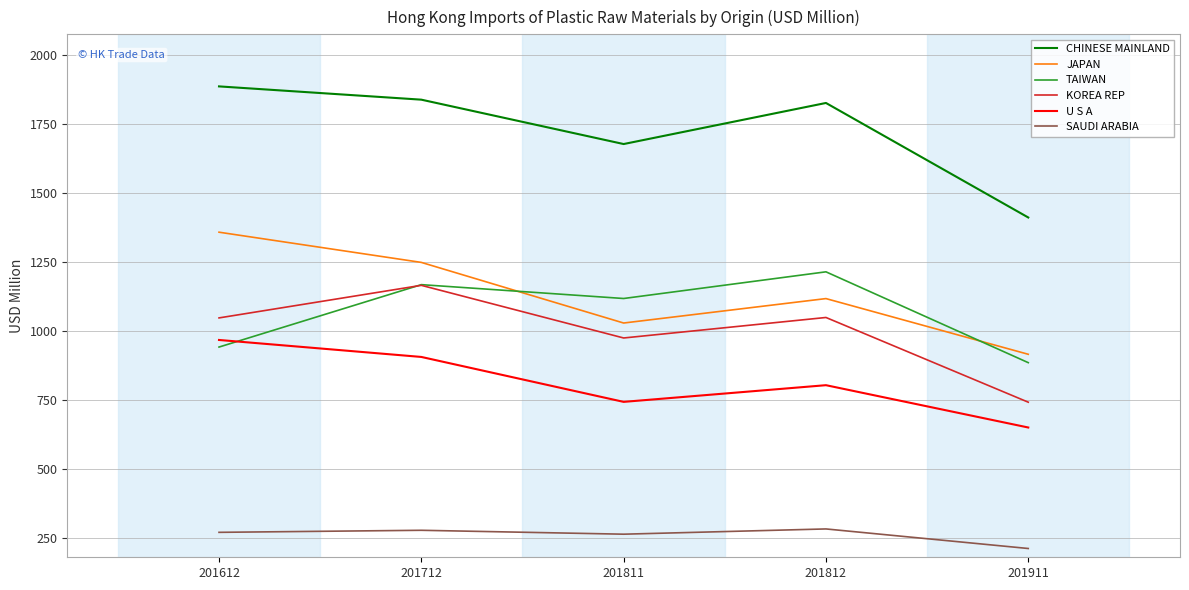

What are all the series names shown in the legend?

CHINESE MAINLAND, JAPAN, TAIWAN, KOREA REP, U S A, SAUDI ARABIA